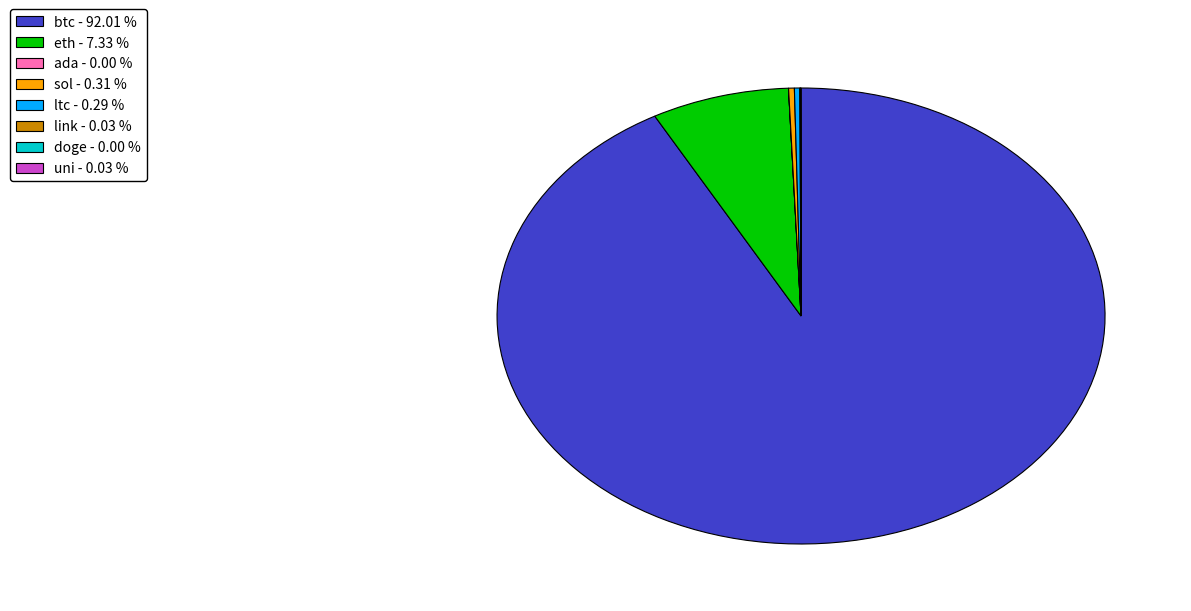

True or false: ltc accounts for 0% of the total.

True